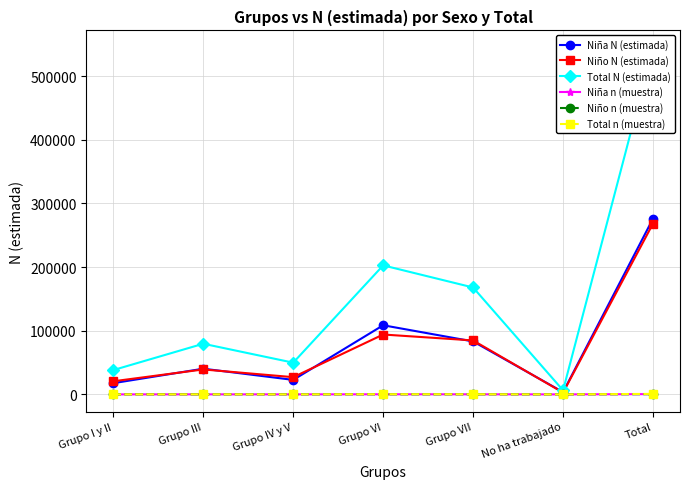

What is the sum of the Niña n (muestra) values at Grupo III and Grupo VII?

189